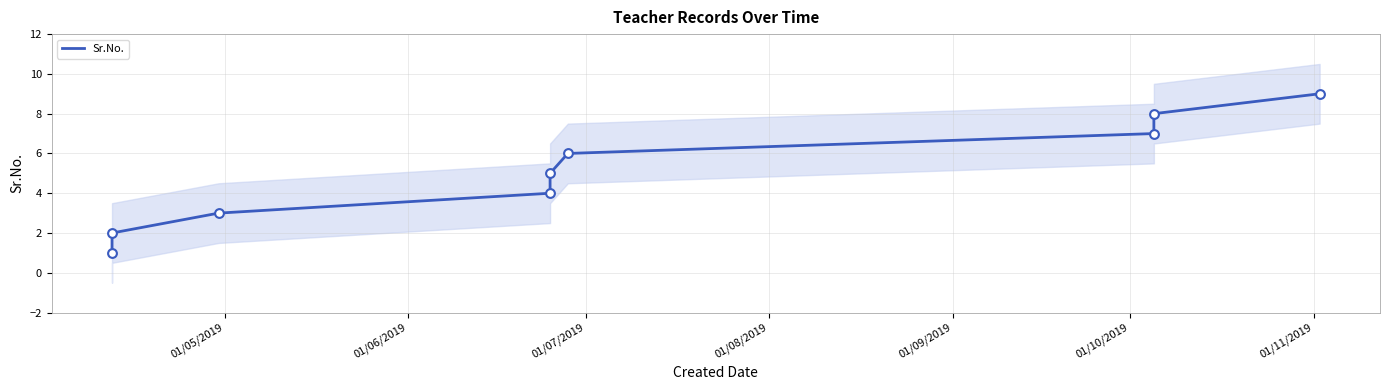

What is the change in value from 01/07/2019 to 01/08/2019?

+1